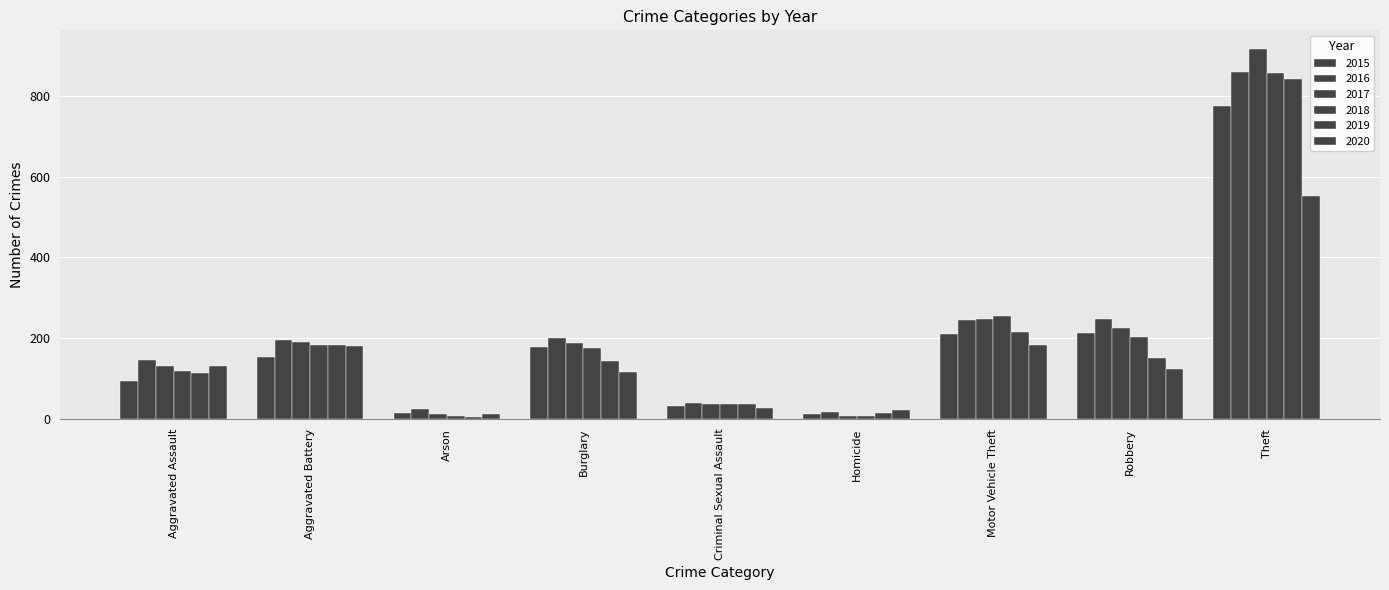

How many groups of bars are there?

9